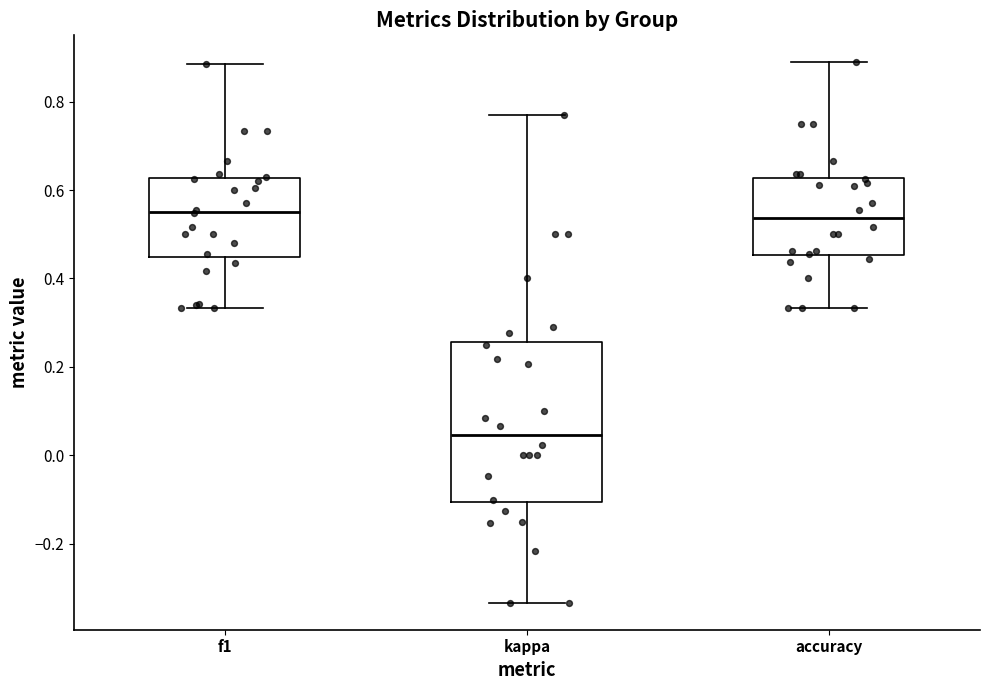

Which box has the lowest median line?

kappa